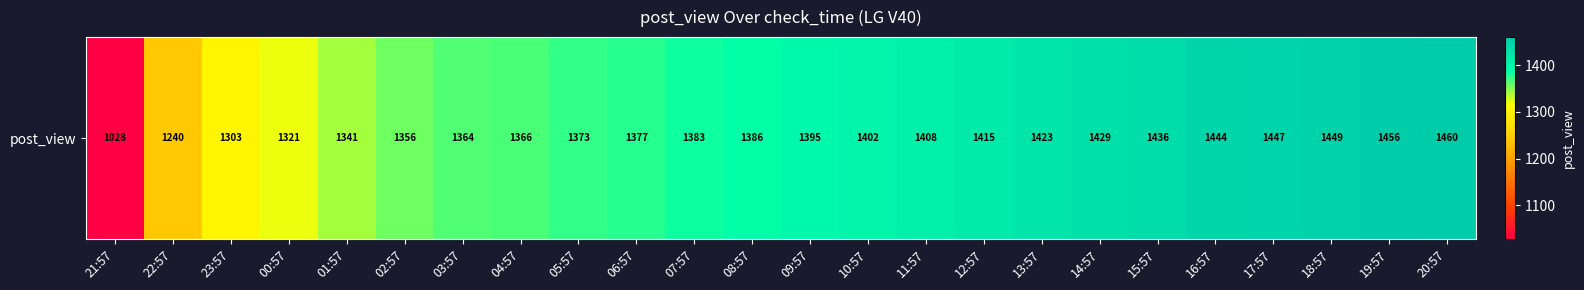

What is the sum of all values?

33002